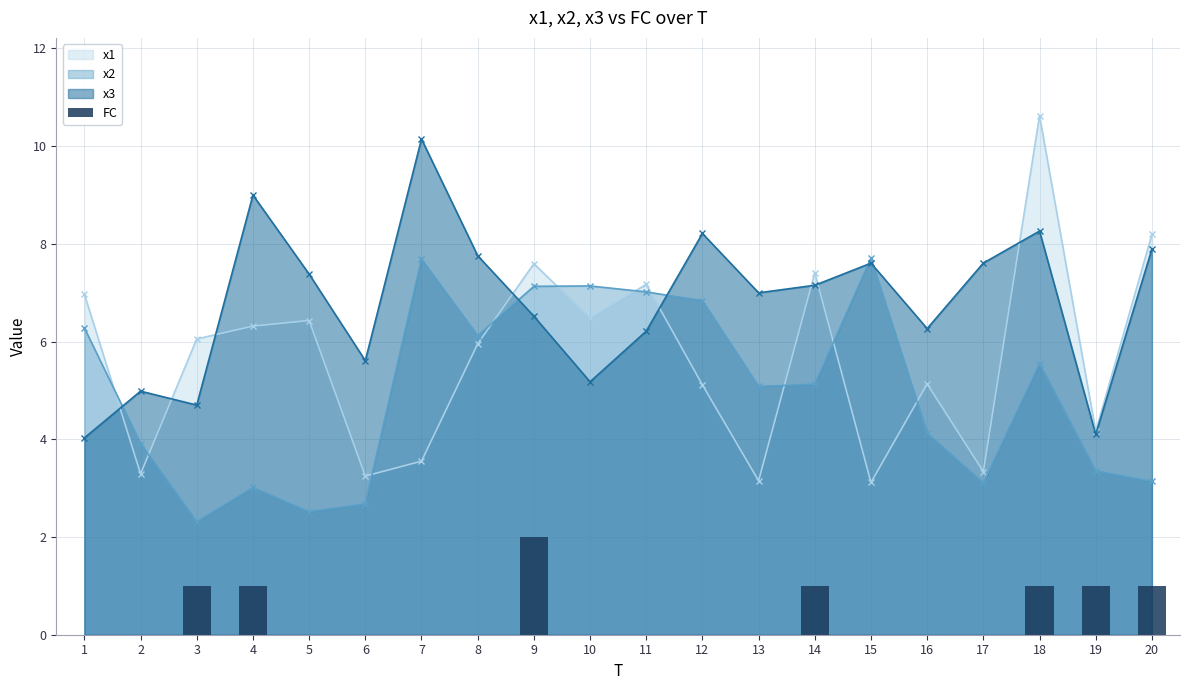

Reading left to right, extract all data points from this chart.

0	0	1	1	0	0	0	0	2	0	0	0	0	1	0	0	0	1	1	1